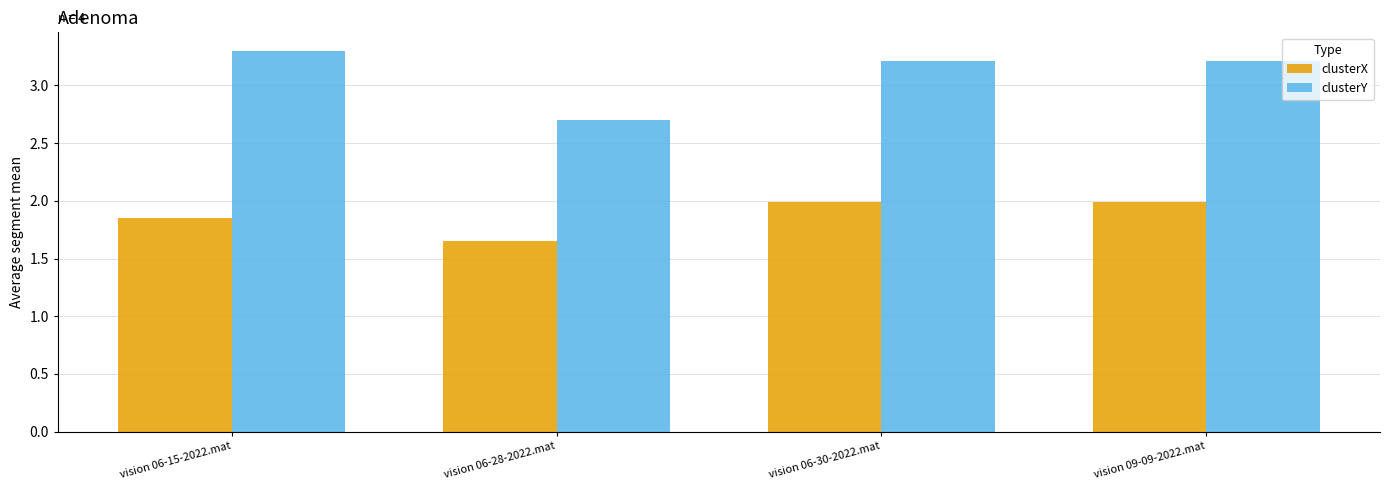

How many categories are shown in the chart?

4